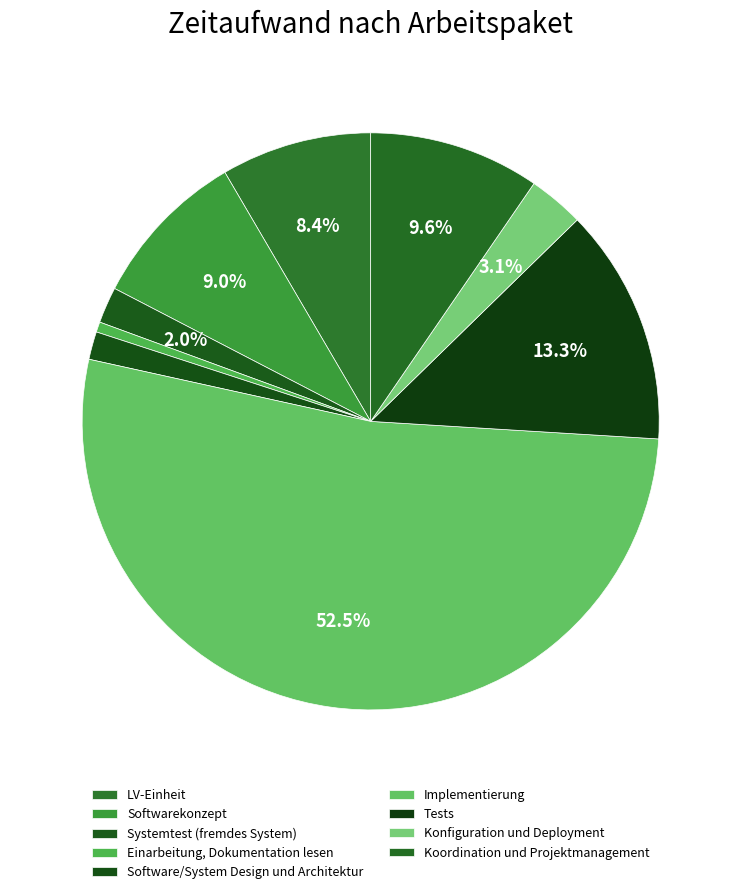

How many segments does this pie chart have?

9